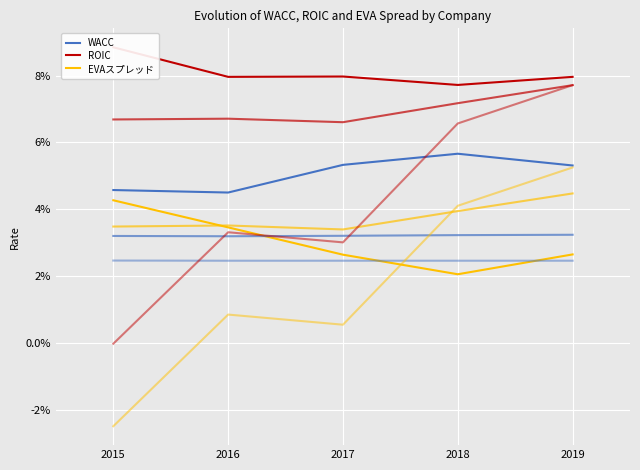

At how many categories does at least one series exceed 0?

5